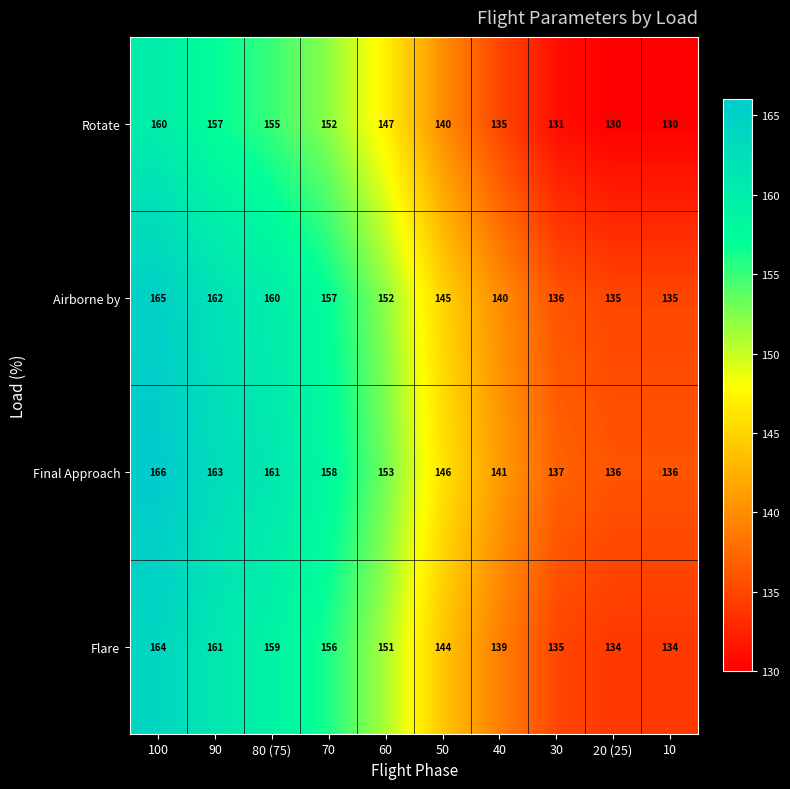

Rank the series by their average value, from highest to lowest.

Final Approach, Airborne by, Flare, Rotate